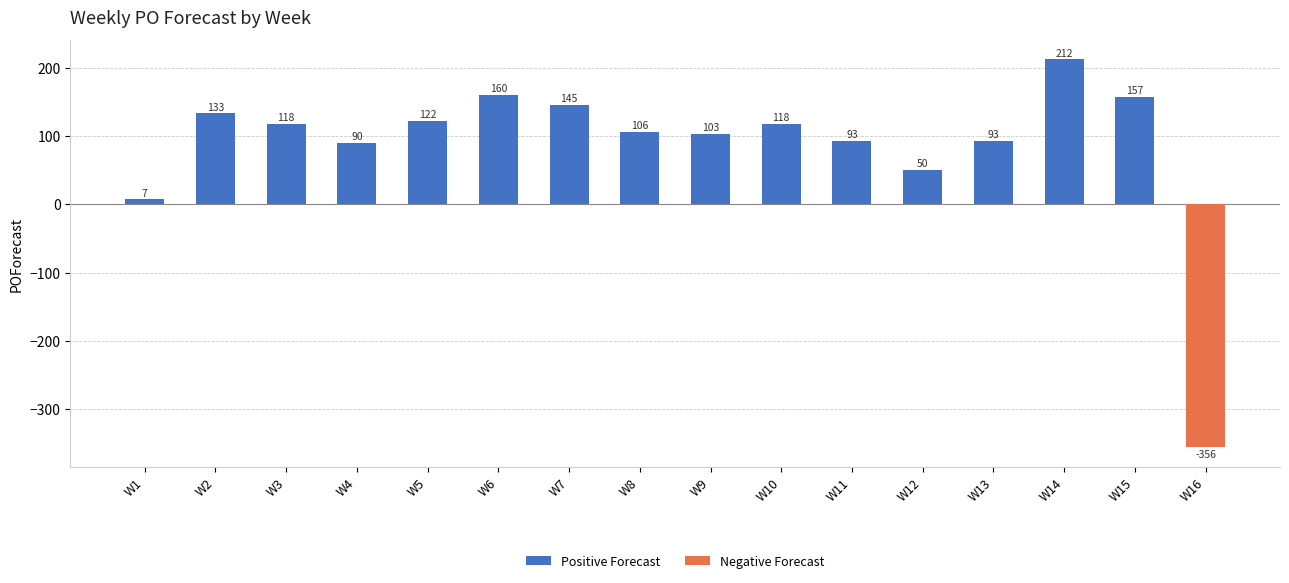

How many negative values are there?

1